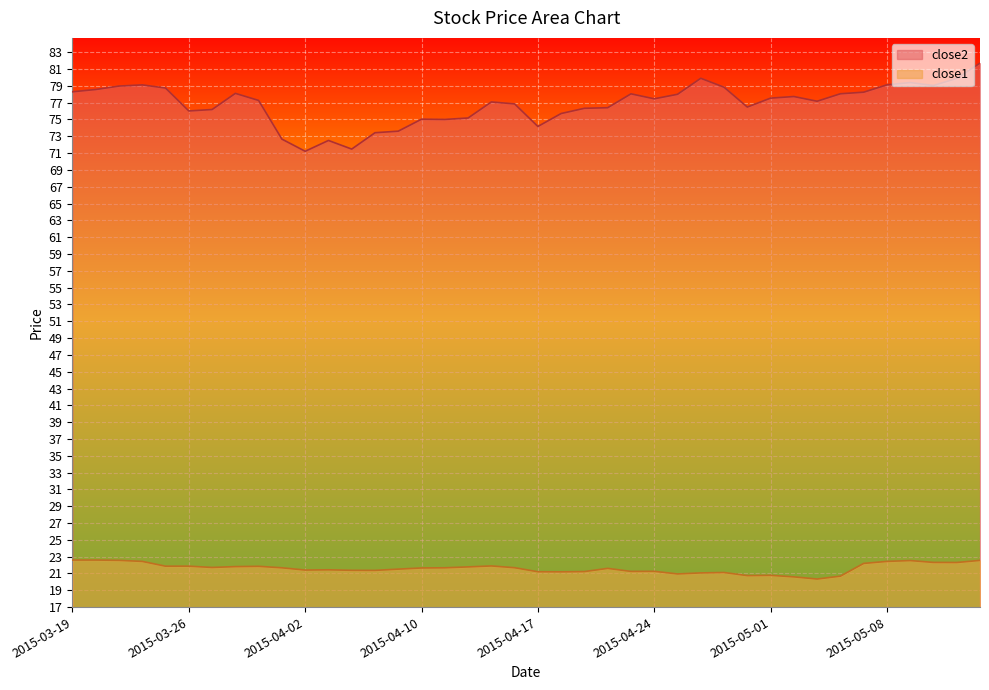

True or false: close2 and close1 cross at least once.

False